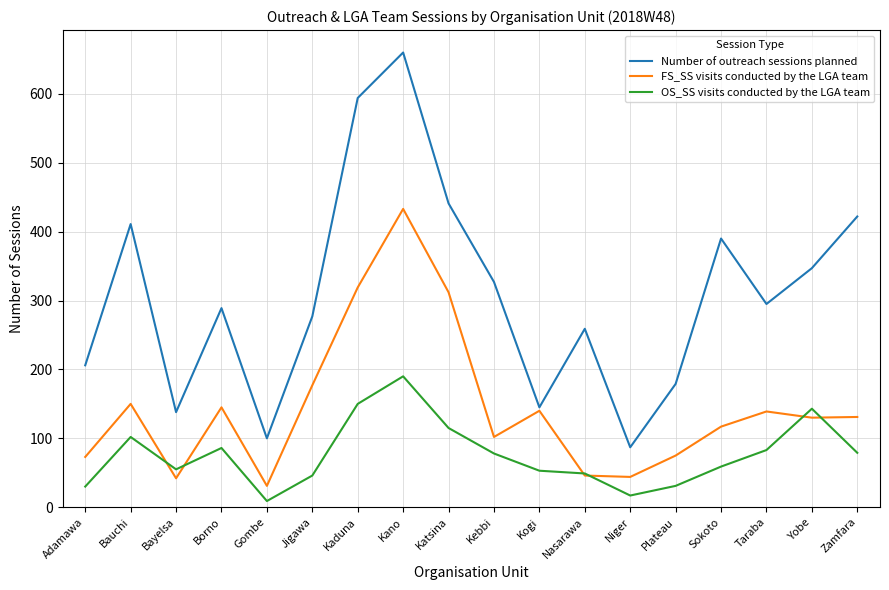

Where is Number of outreach sessions planned nearest to the value 373?

Sokoto